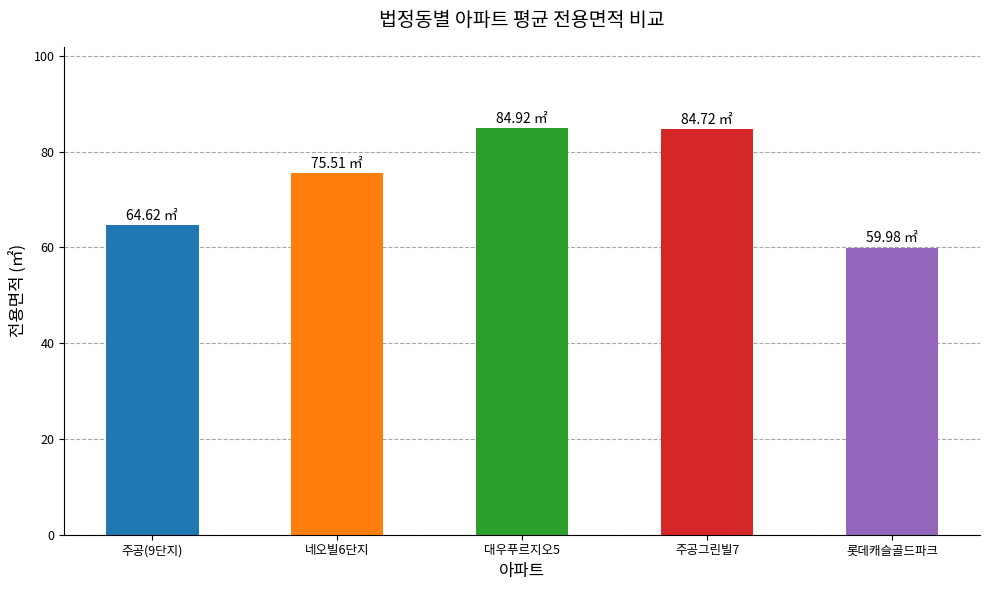

Between 주공그린빌7 and 네오빌6단지, which is larger?

주공그린빌7